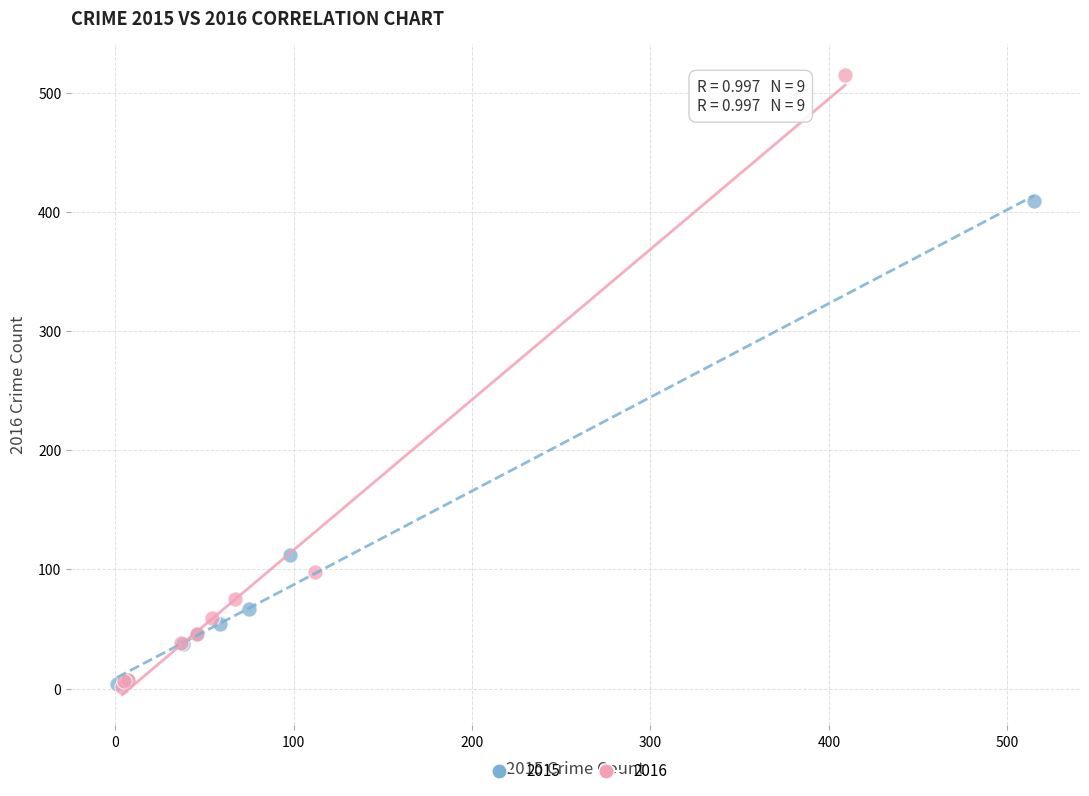

Which series has the largest Y range (max minus min)?

2016